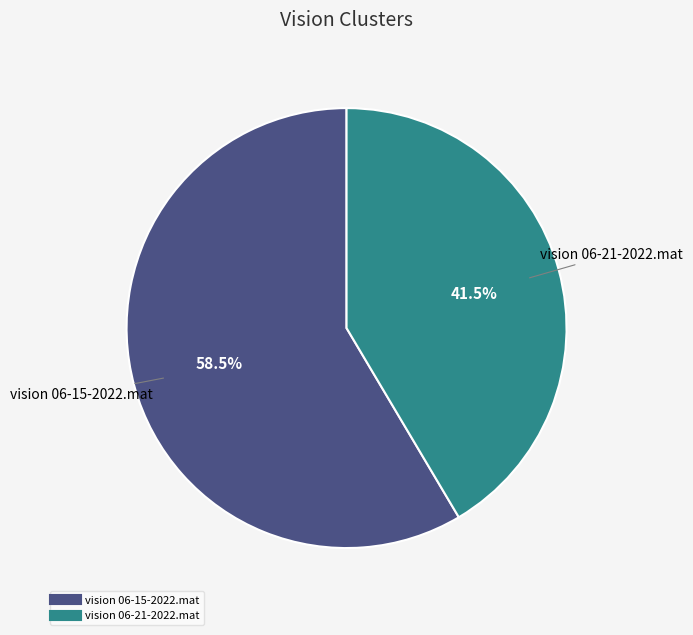

Count the number of slices in the pie.

2